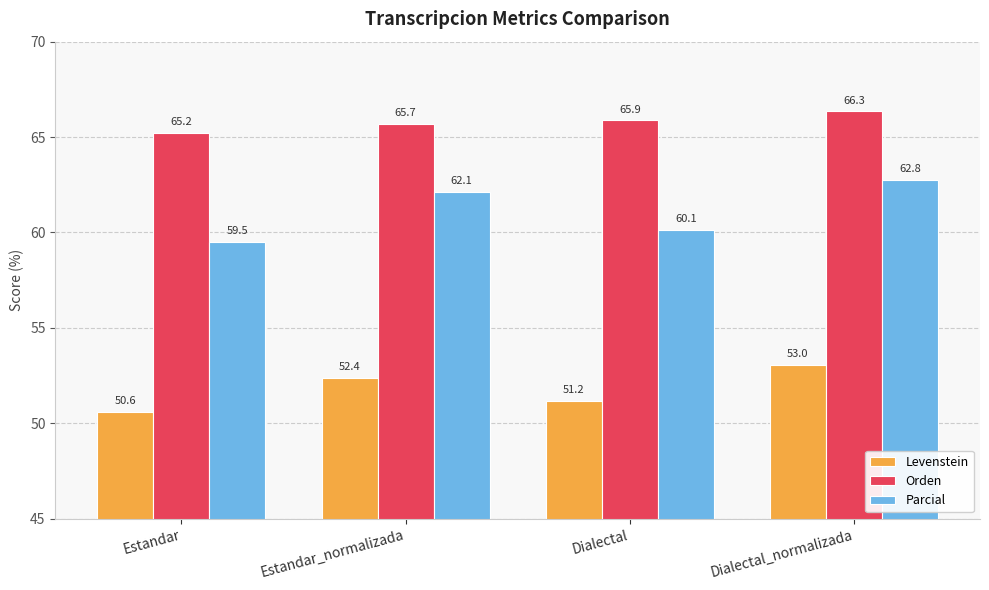

List the series in order of their overall mean, lowest first.

Levenstein, Parcial, Orden